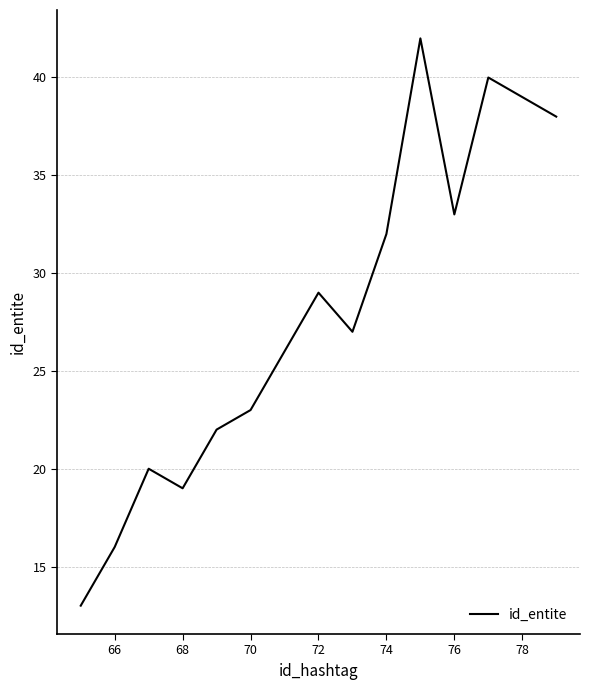

What is the maximum value shown in the chart?

42